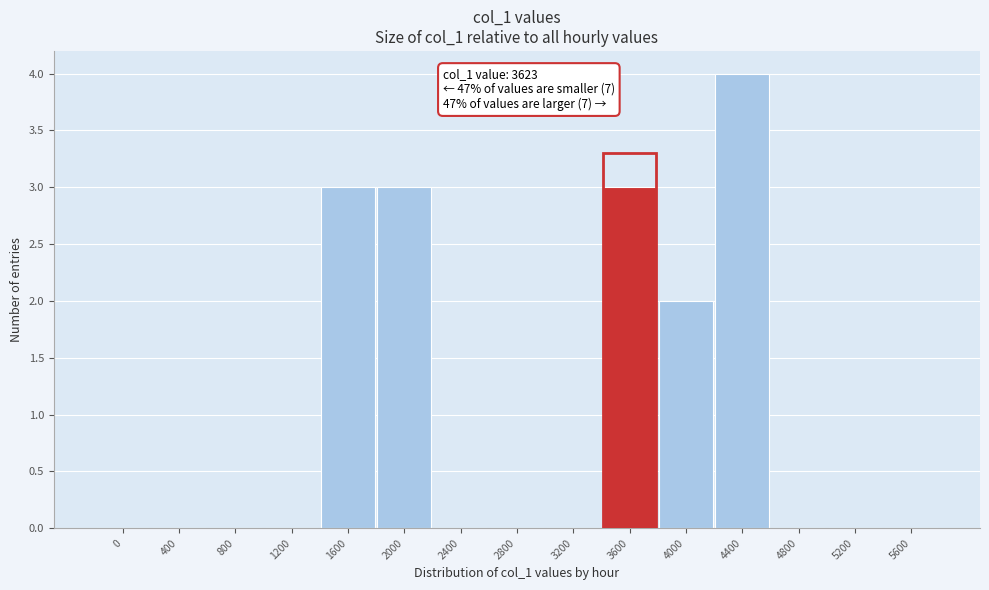

Reading right to left, what are all the values shown in this chart?

5600=0	5200=0	4800=0	4400=4	4000=2	3600=3	3200=0	2800=0	2400=0	2000=3	1600=3	1200=0	800=0	400=0	0=0